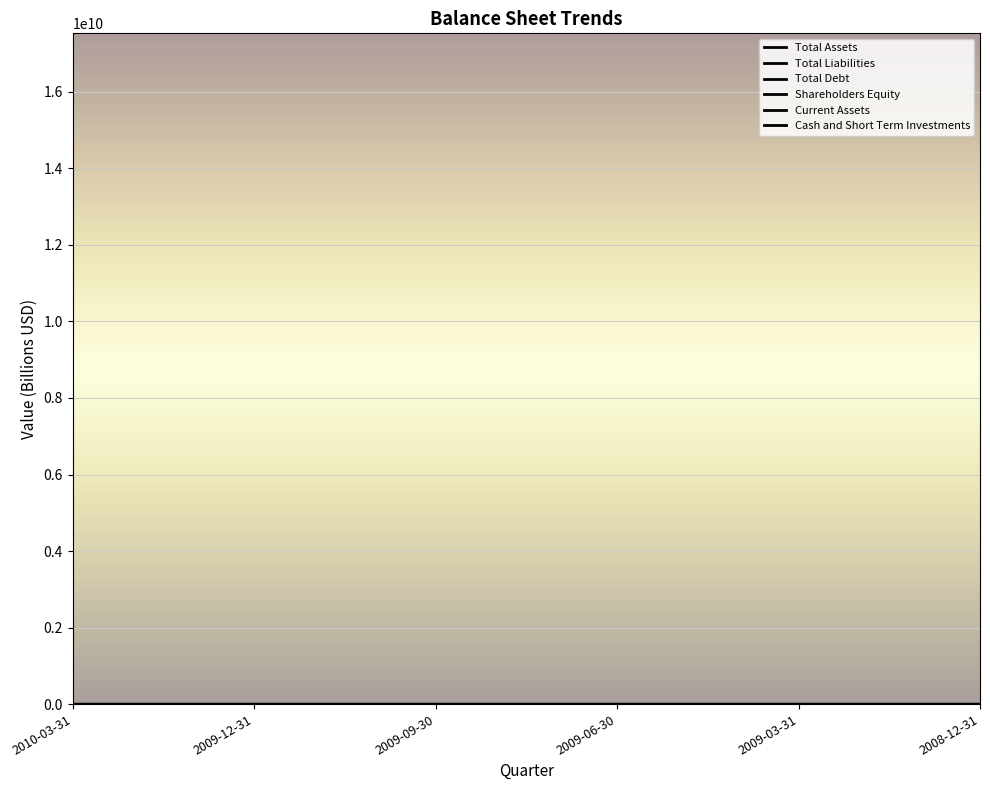

Which category has the lowest value in the Current Assets series?

2009-09-30